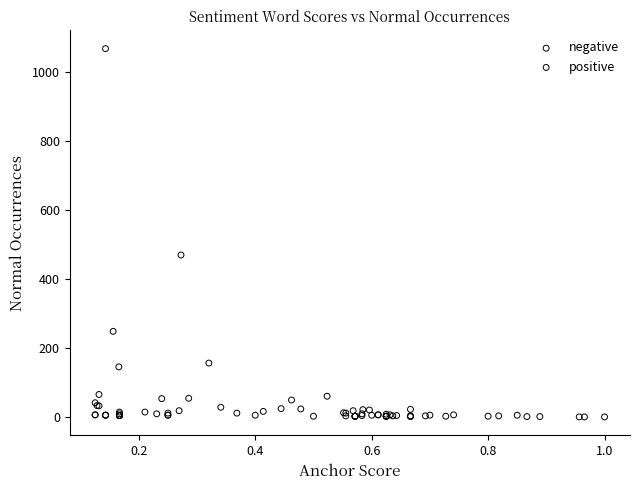

Which series has the largest Y range (max minus min)?

positive